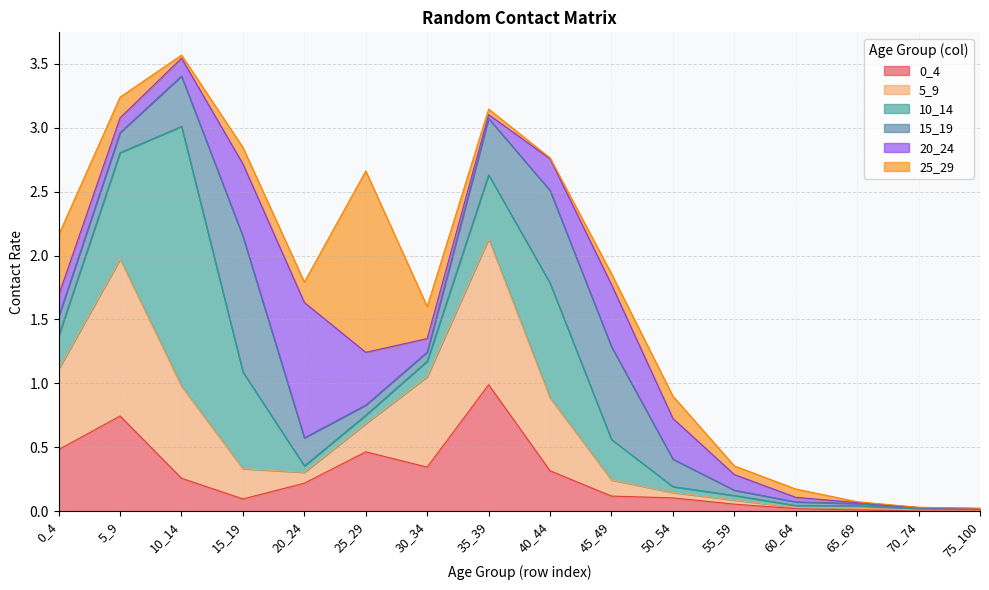

How many interior local valleys does the 0_4 series have?

3